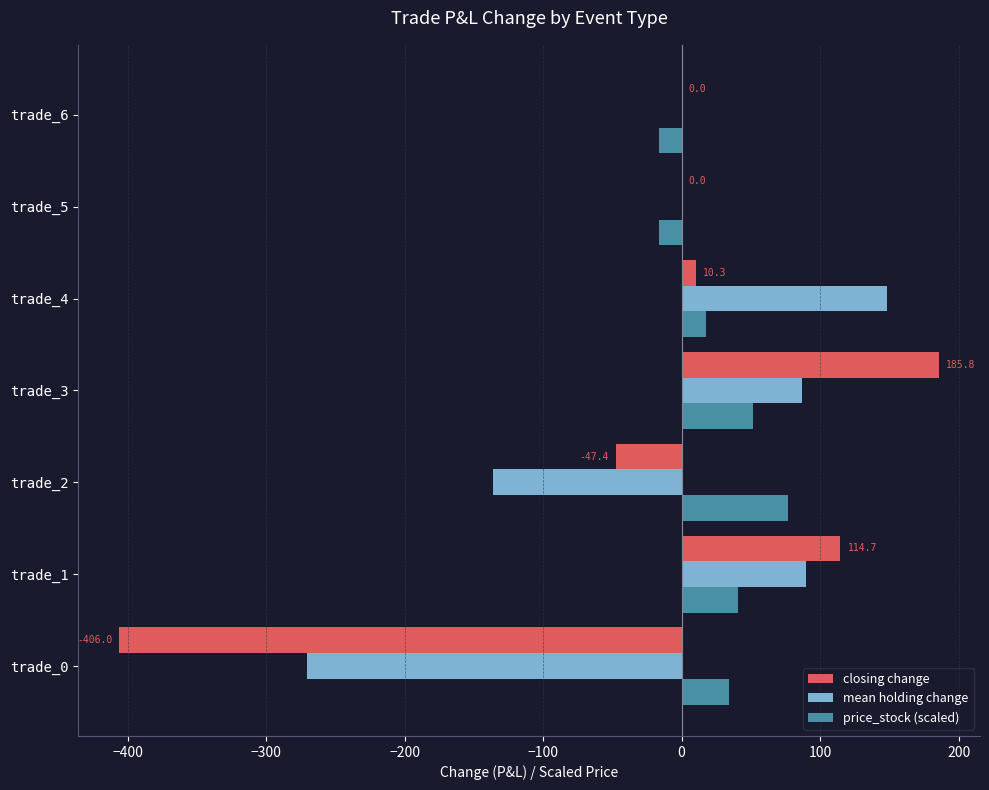

Which series has the largest total across all categories?

price_stock (scaled)